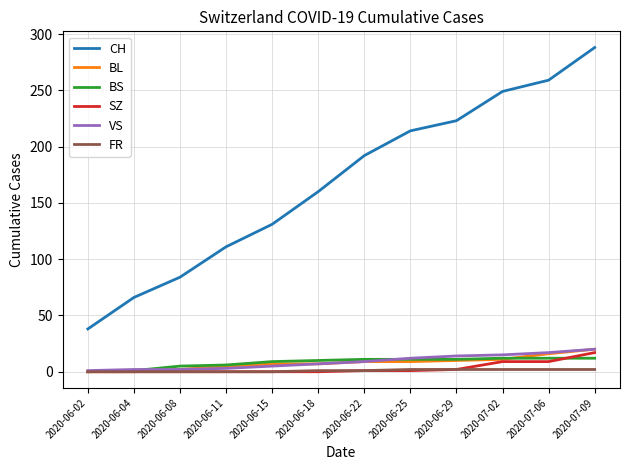

What is the sum of the BS values at 2020-06-29 and 2020-06-11?

17